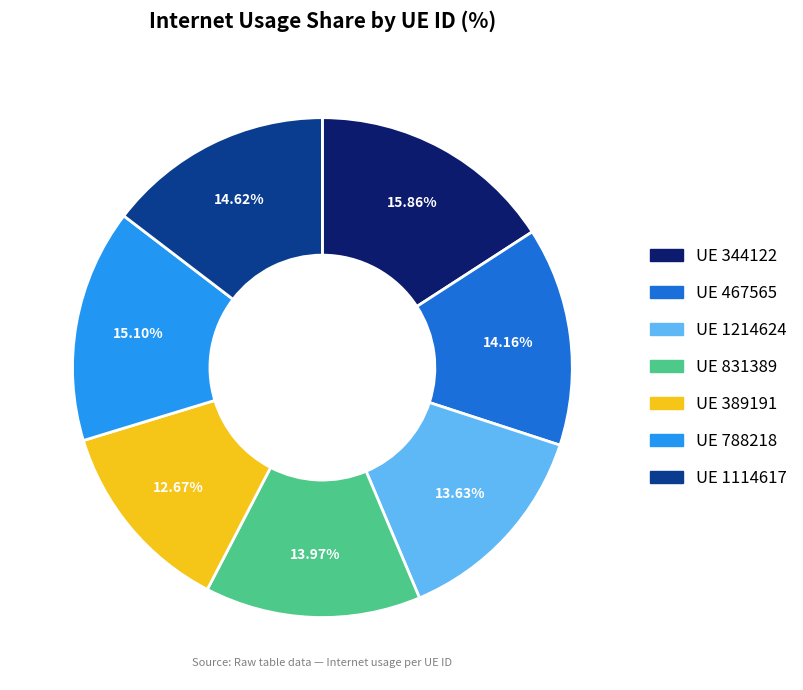

Does any single category account for the majority?

No